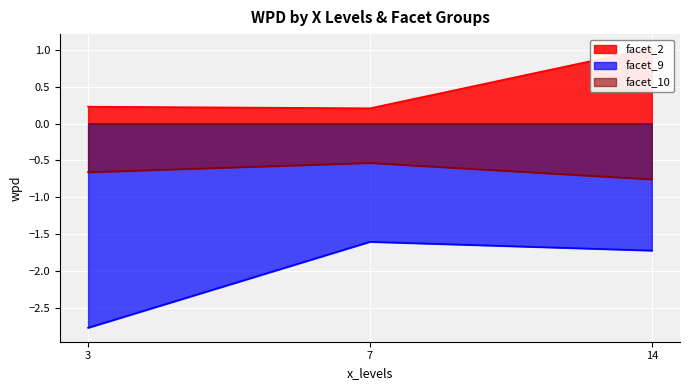

What is the spread (max minus min) of values at 14?

2.8